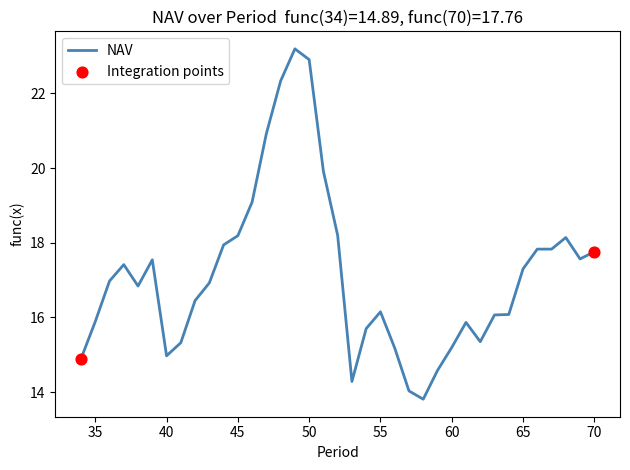

What is the greatest value displayed?

23.2